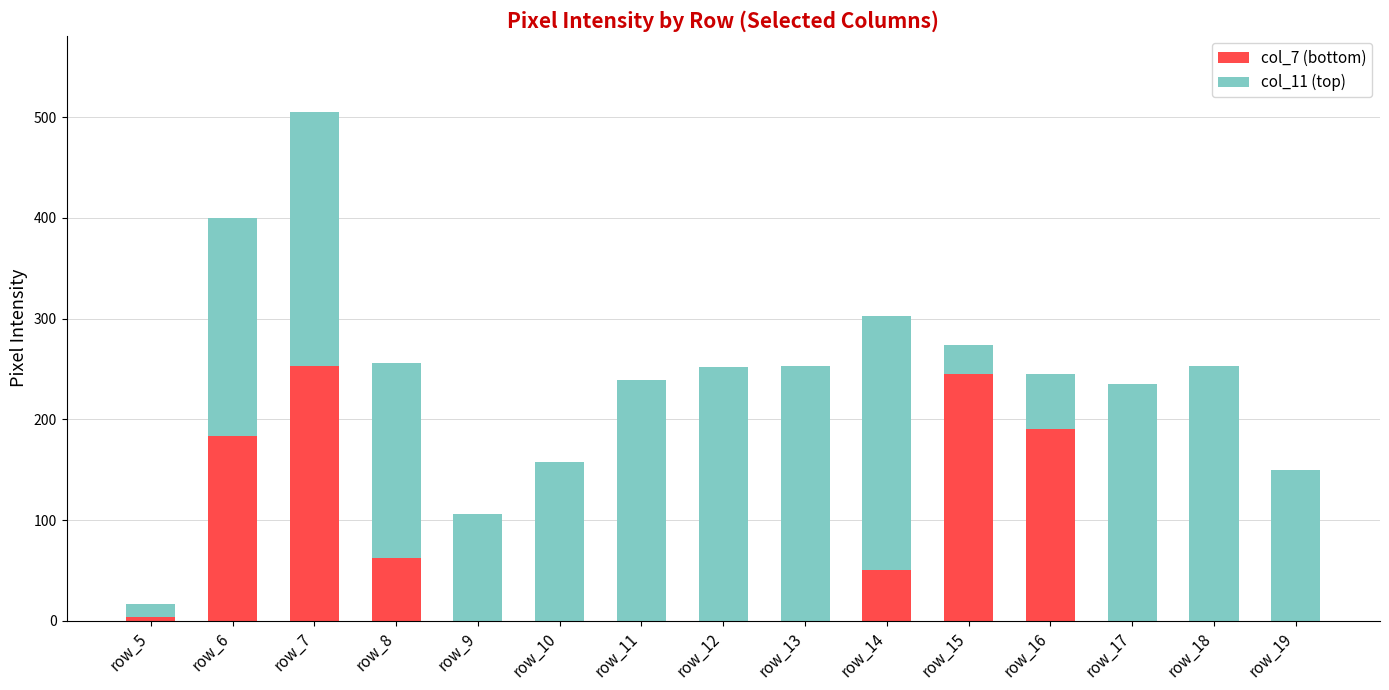

What value does the col_7 (bottom) series have at row_7?

253